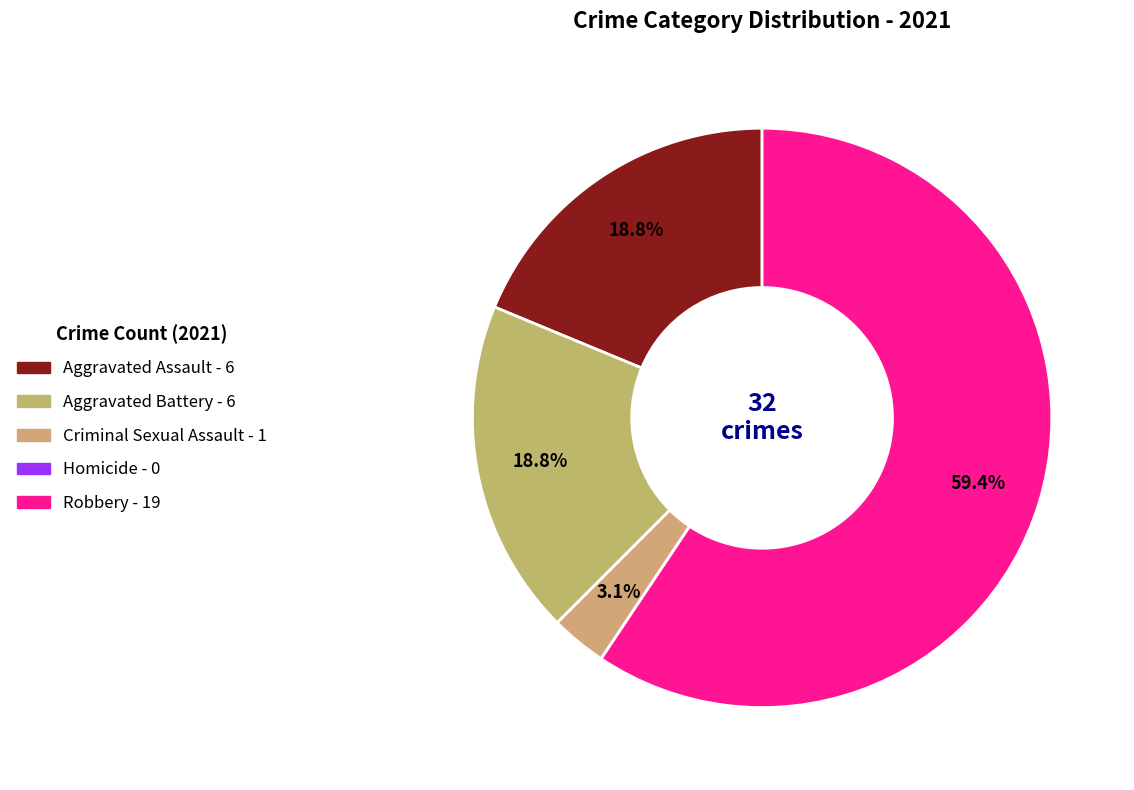

How many segments does this pie chart have?

5